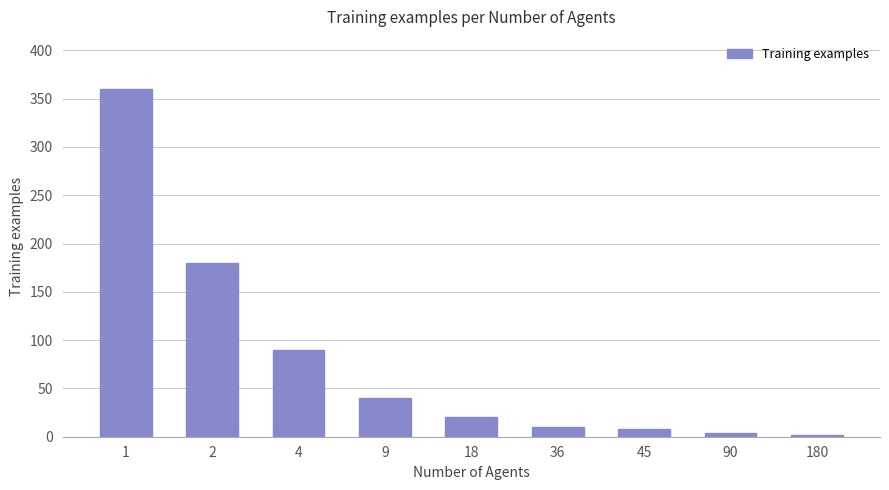

What is the difference between the maximum and minimum values?

358